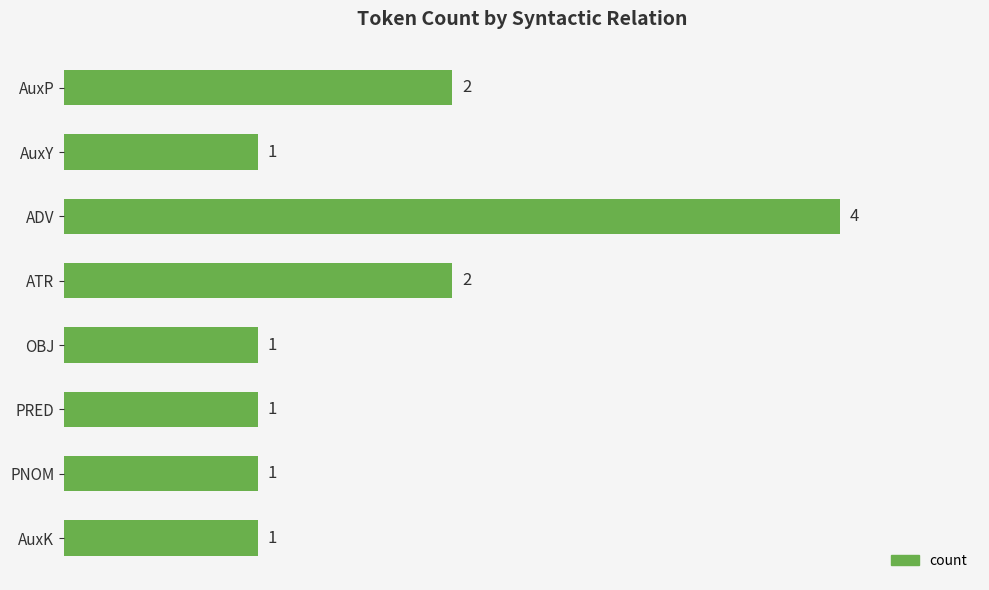

Approximately how many times larger is the value at PRED compared to OBJ?

1.0